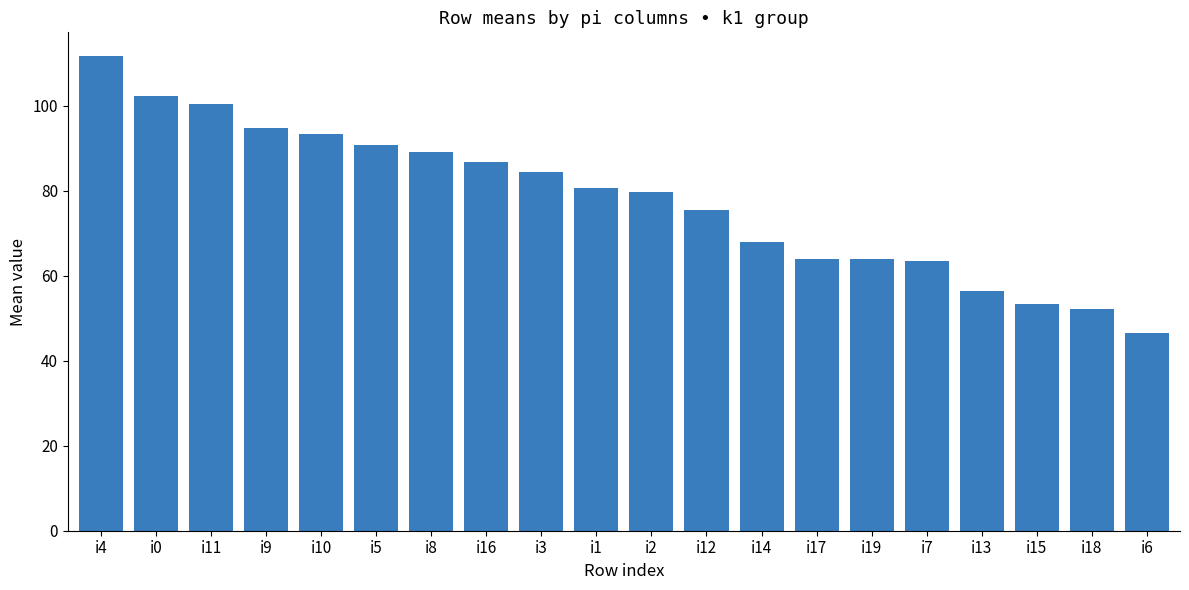

What is the label of the 1st bar from the left?

i4